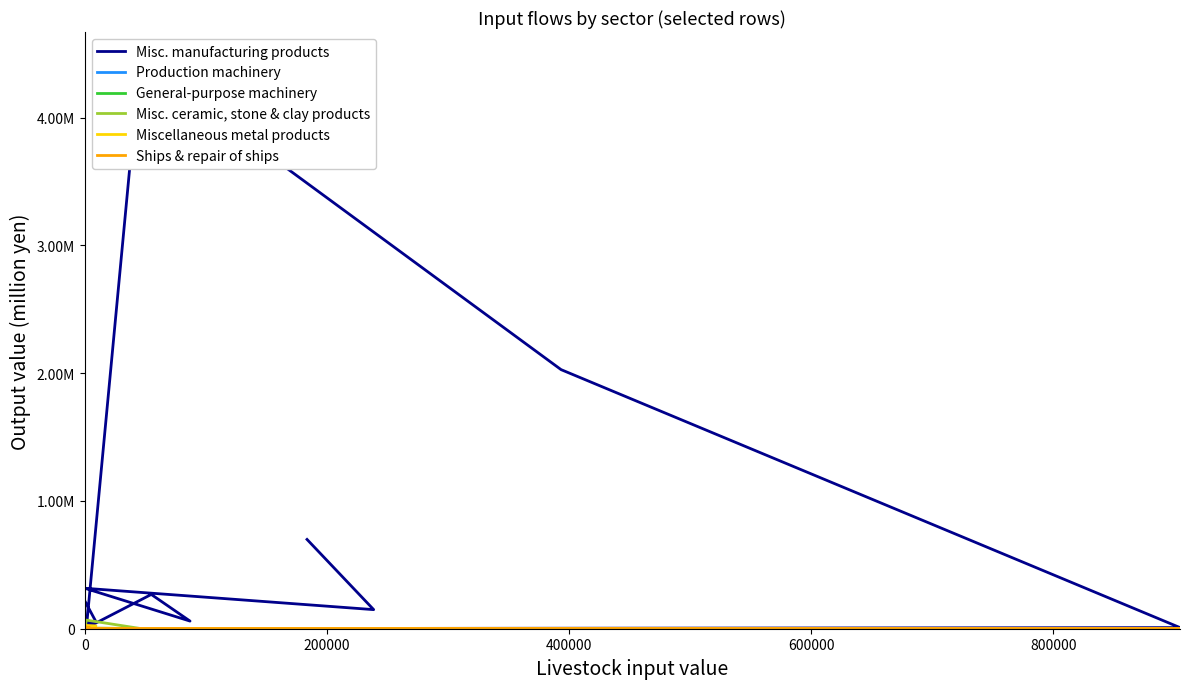

What are all the series names shown in the legend?

Misc. manufacturing products, Production machinery, General-purpose machinery, Misc. ceramic, stone & clay products, Miscellaneous metal products, Ships & repair of ships